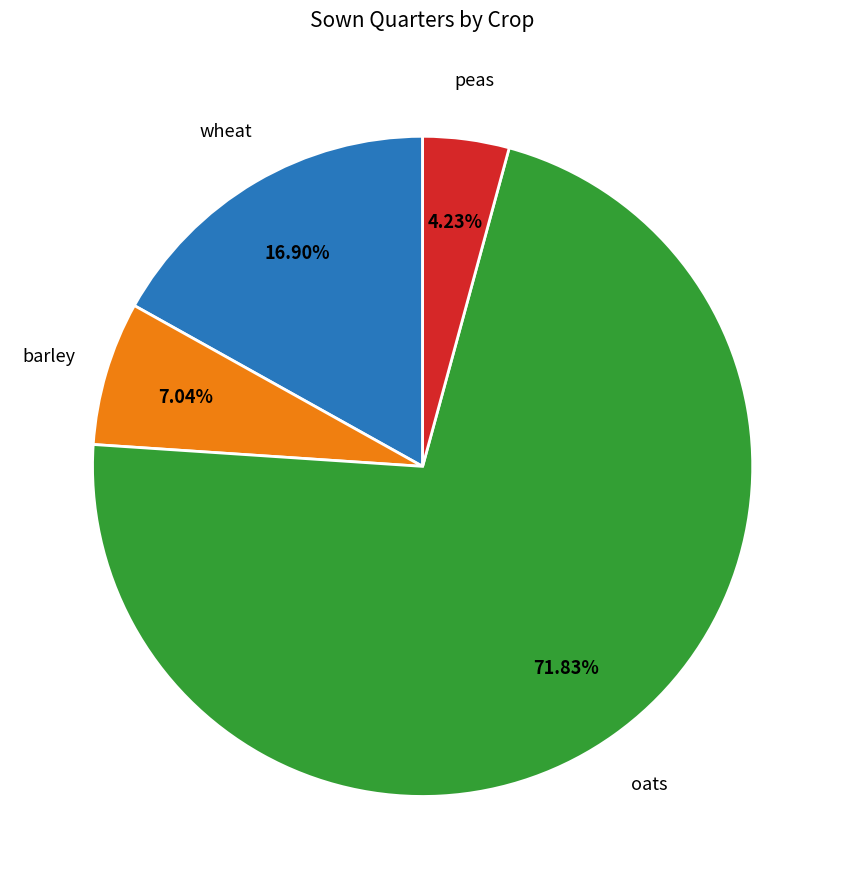

Does any single category account for the majority?

Yes